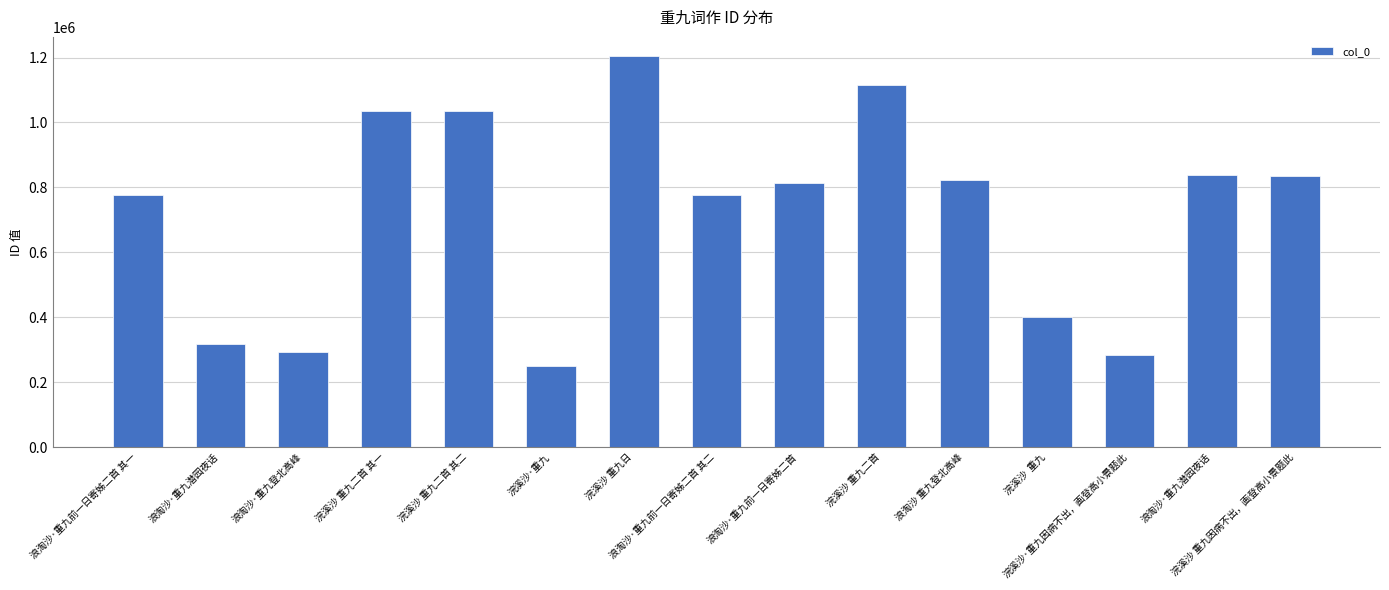

Which has a higher value, 浣溪沙 重九二首 其一 or 浪淘沙·重九登北高峰?

浣溪沙 重九二首 其一